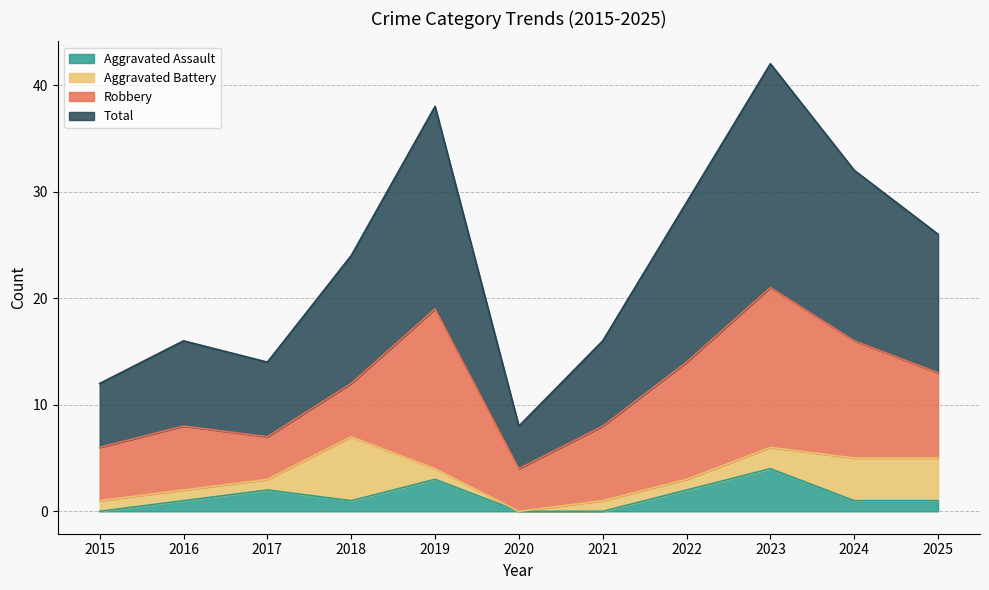

Which series has the largest total across all categories?

Total